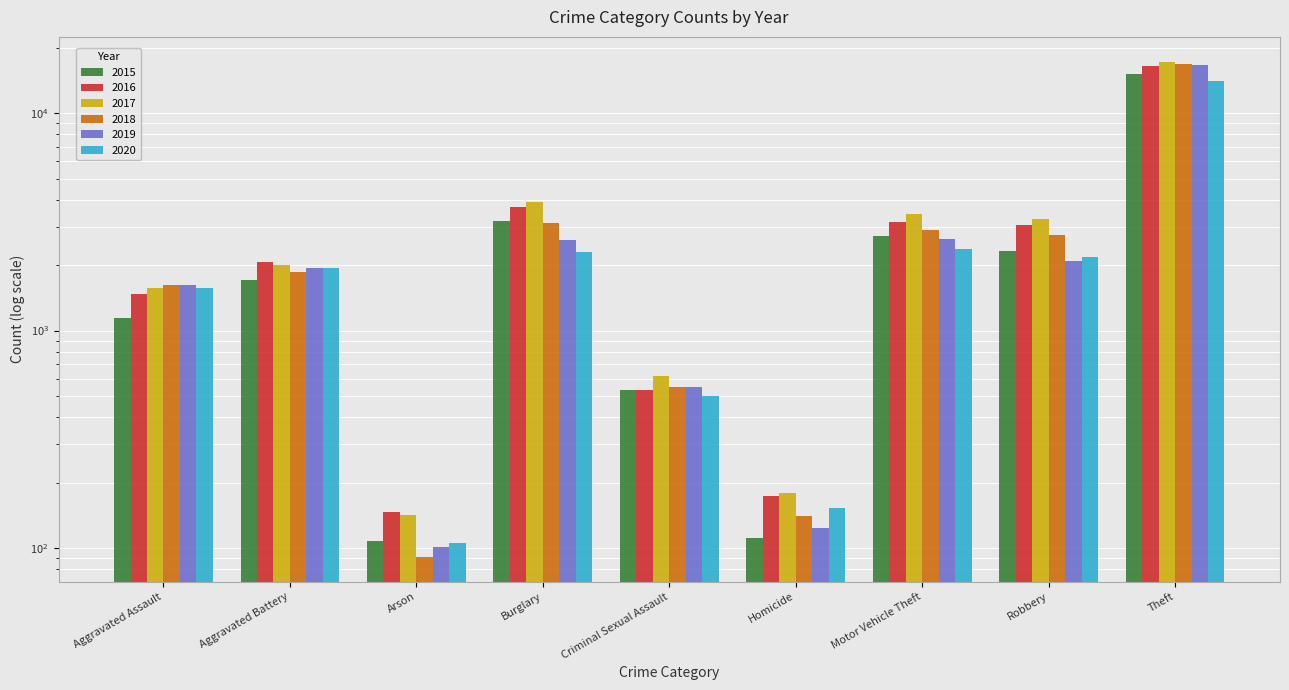

How many bars are there in total?

54